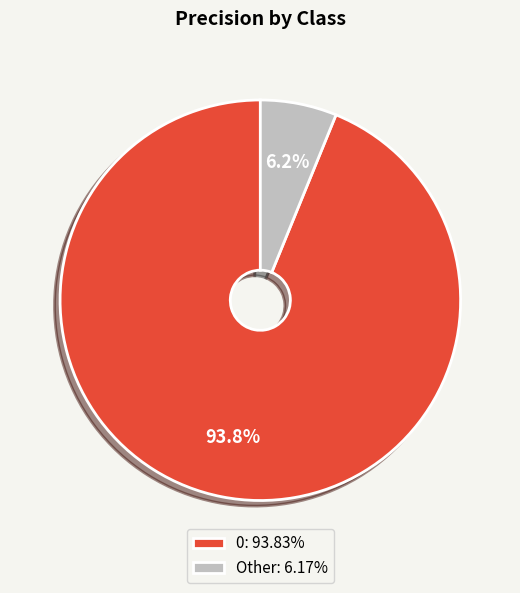

To the nearest percent, what is the difference between the largest and smallest slice percentages?

88%